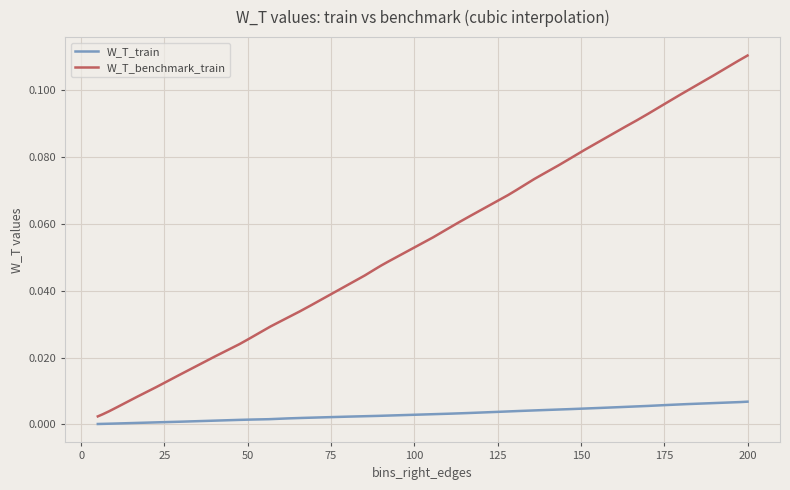

True or false: W_T_train and W_T_benchmark_train intersect in this chart.

False